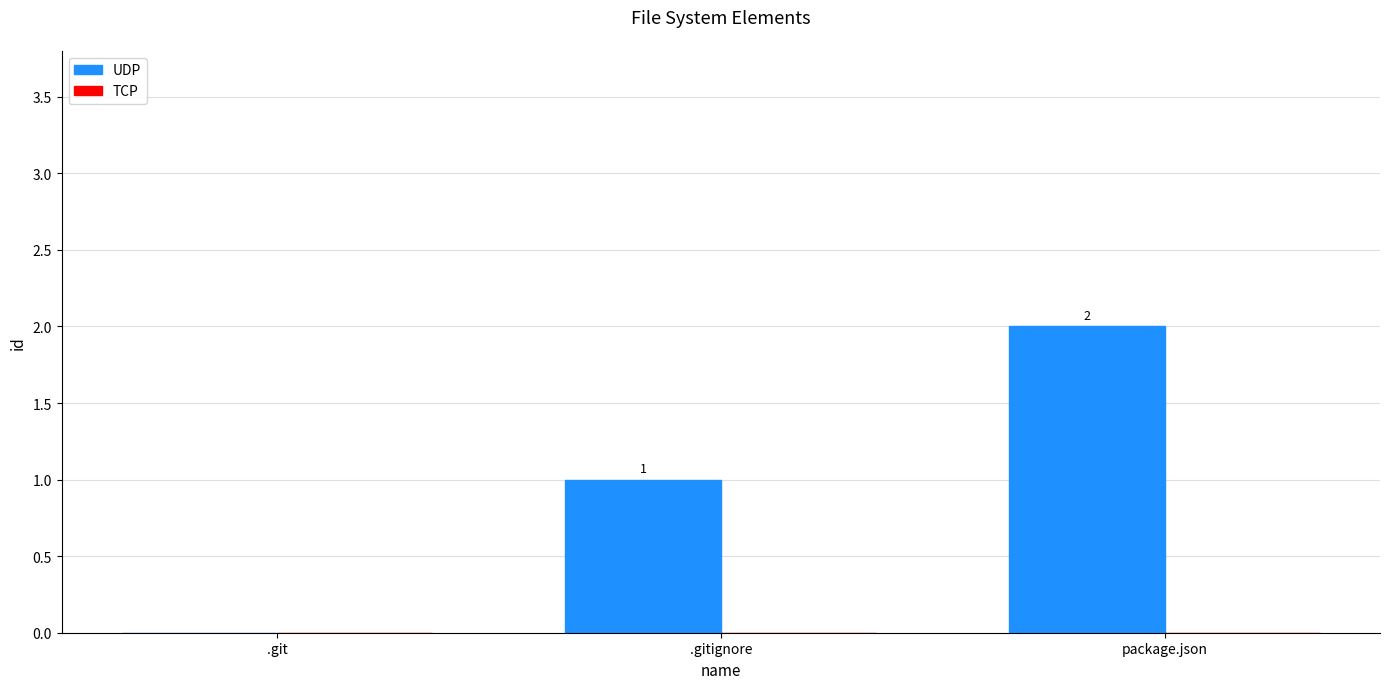

At which label is the value closest to 1?

.gitignore